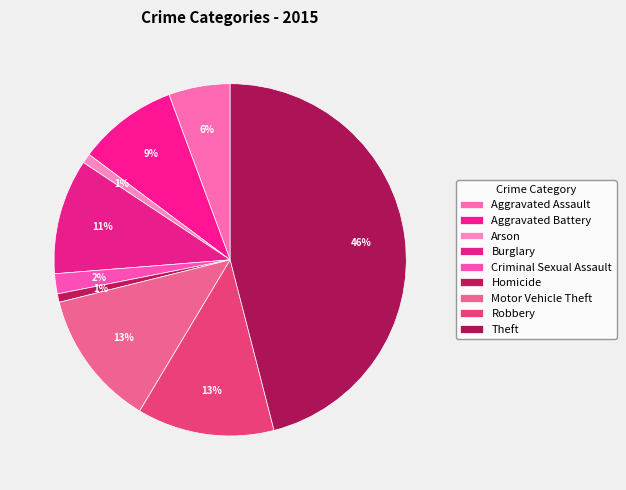

Between Burglary and Criminal Sexual Assault, which is larger?

Burglary